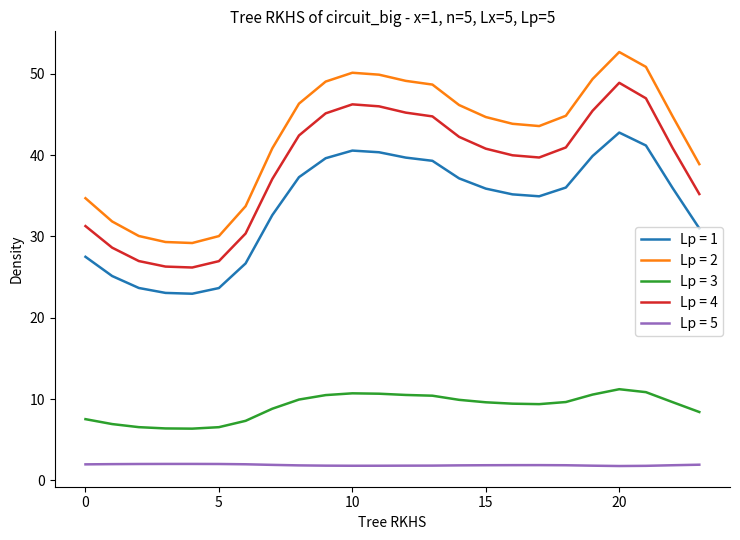

What is the maximum value shown in the chart?

52.7